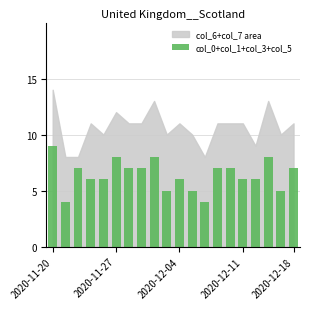

What is the sum of all values?

128